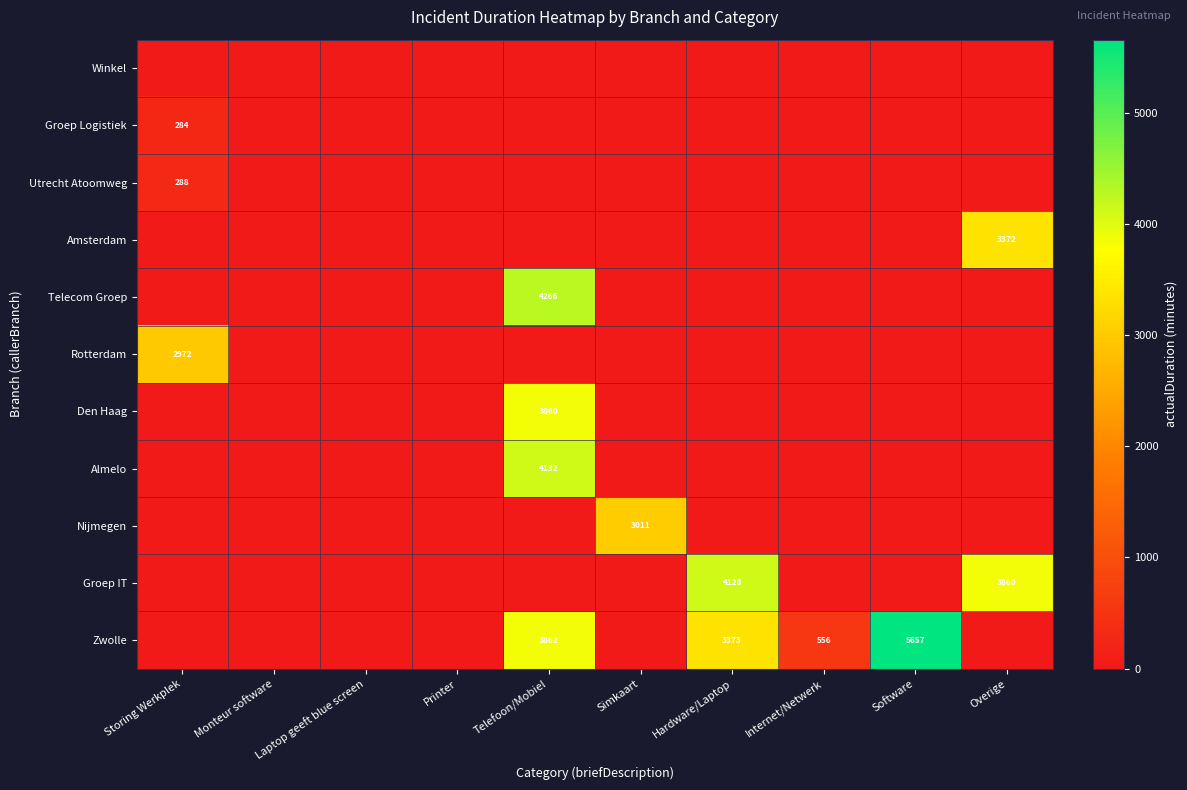

Is the value of Amsterdam at Laptop geeft blue screen greater than the value of Utrecht Atoomweg at Monteur software?

No